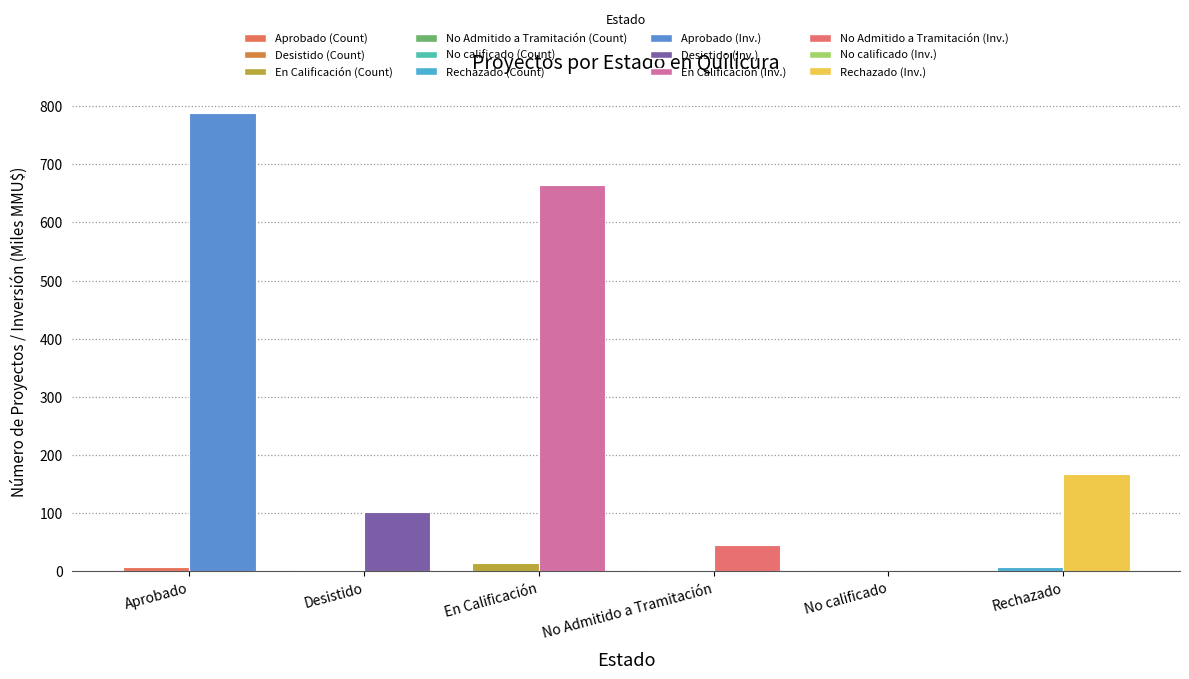

Which category has the highest value across all series?

Aprobado